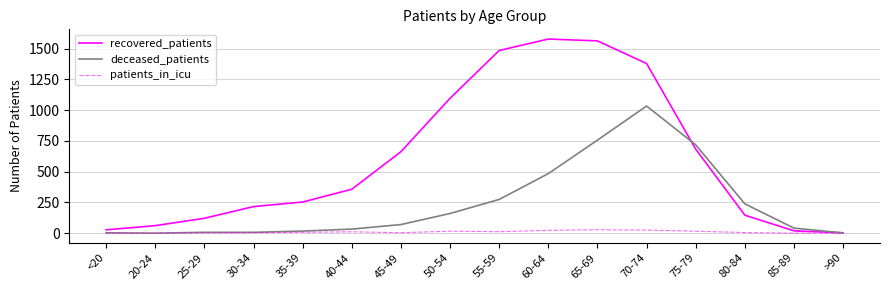

Which series changed the most between 75-79 and >90?

deceased_patients